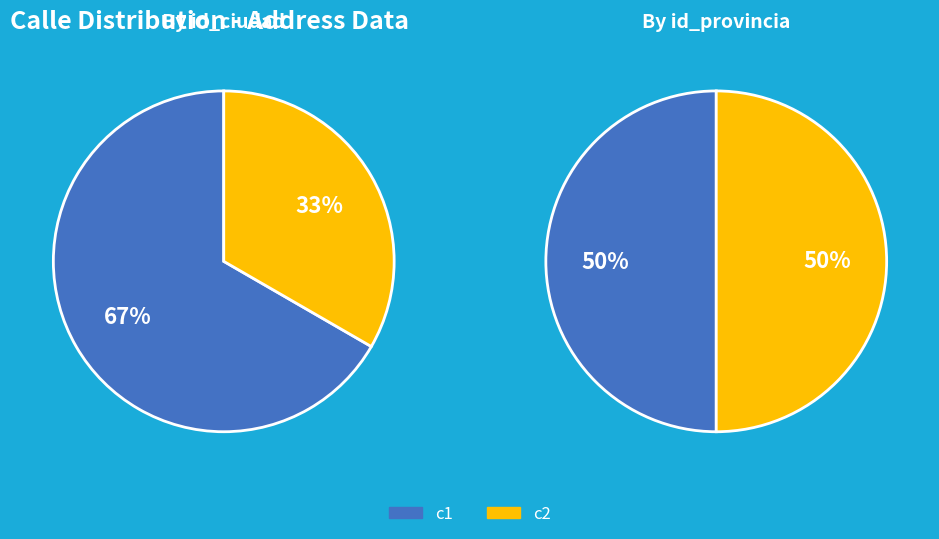

Does c2 account for over 50% of the chart?

No